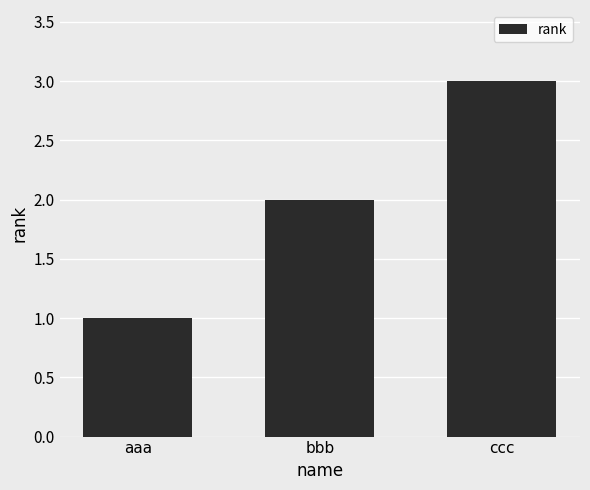

Which category has the lowest value across all series?

aaa